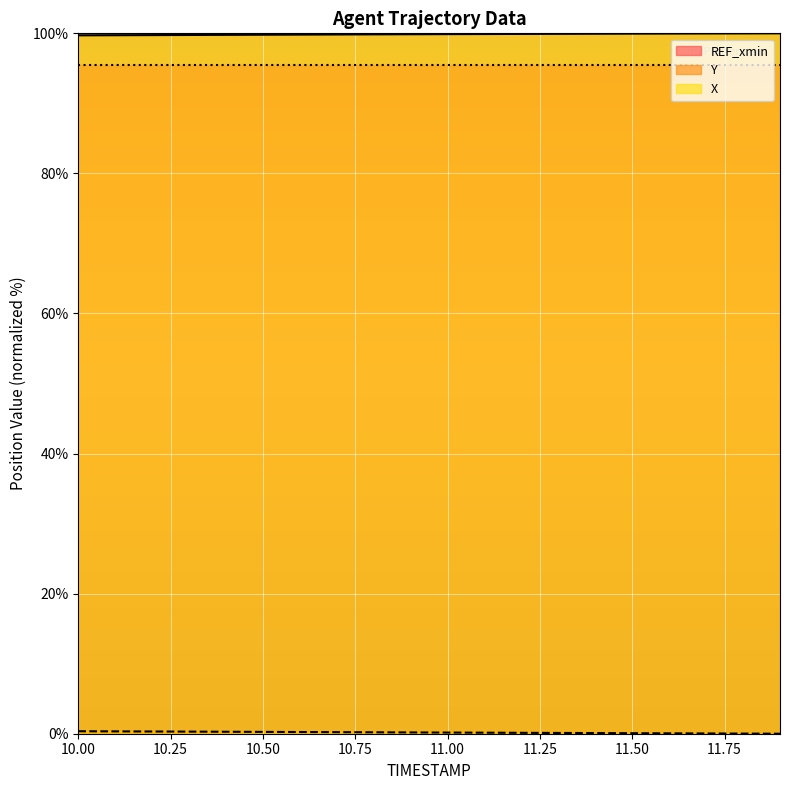

True or false: REF_xmin and X cross at least once.

False